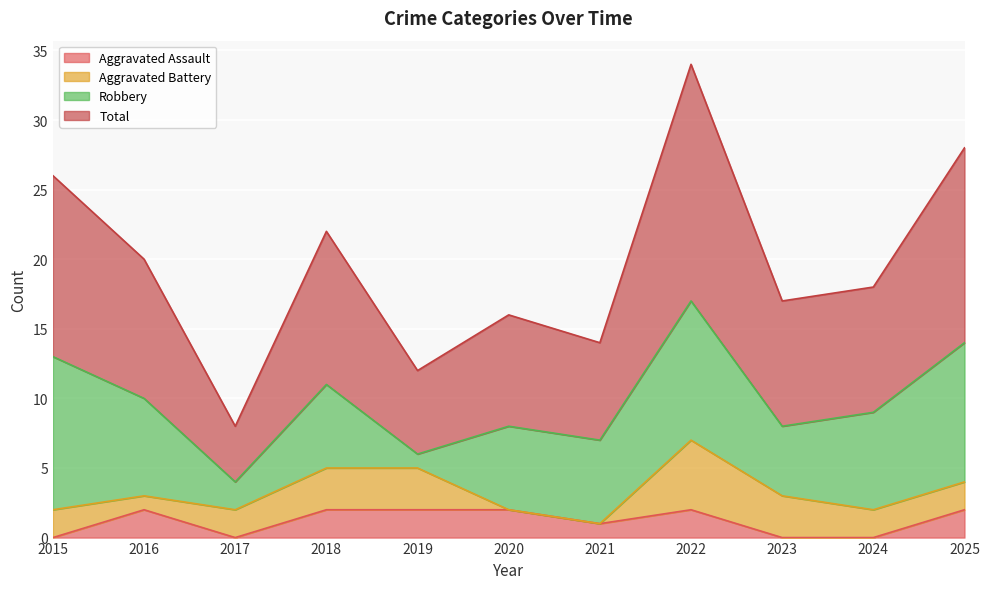

Which category has the lowest value in the Total series?

2017